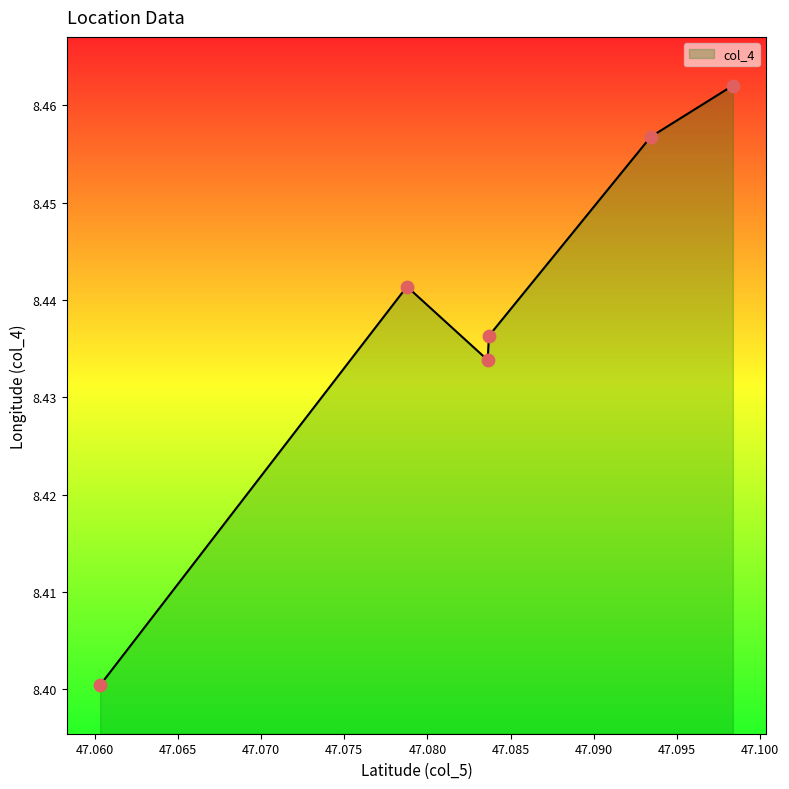

How many interior local valleys (lower than both neighbors) does the data have?

1